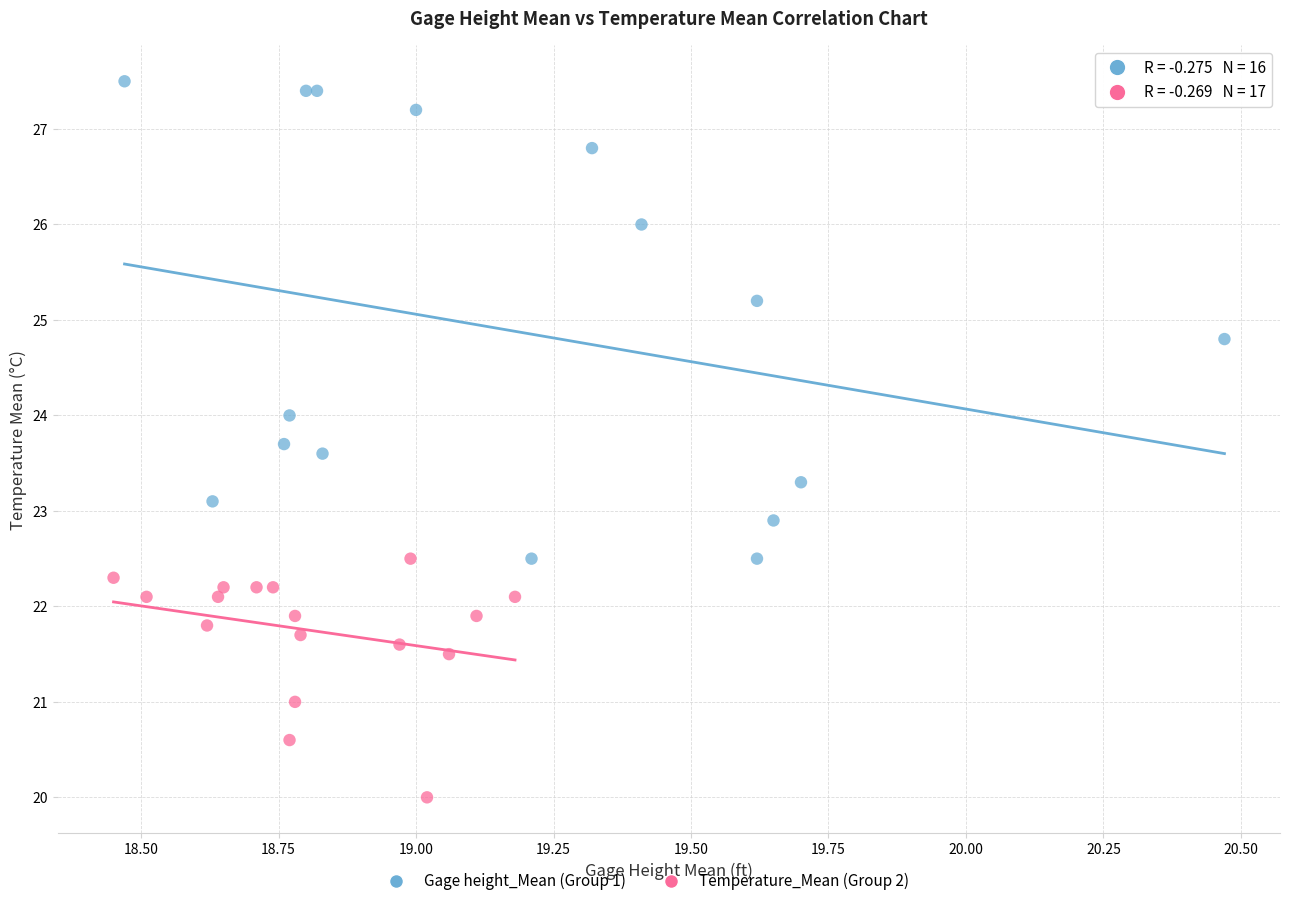

Which series has the largest Y range (max minus min)?

Gage height_Mean (Group 1)